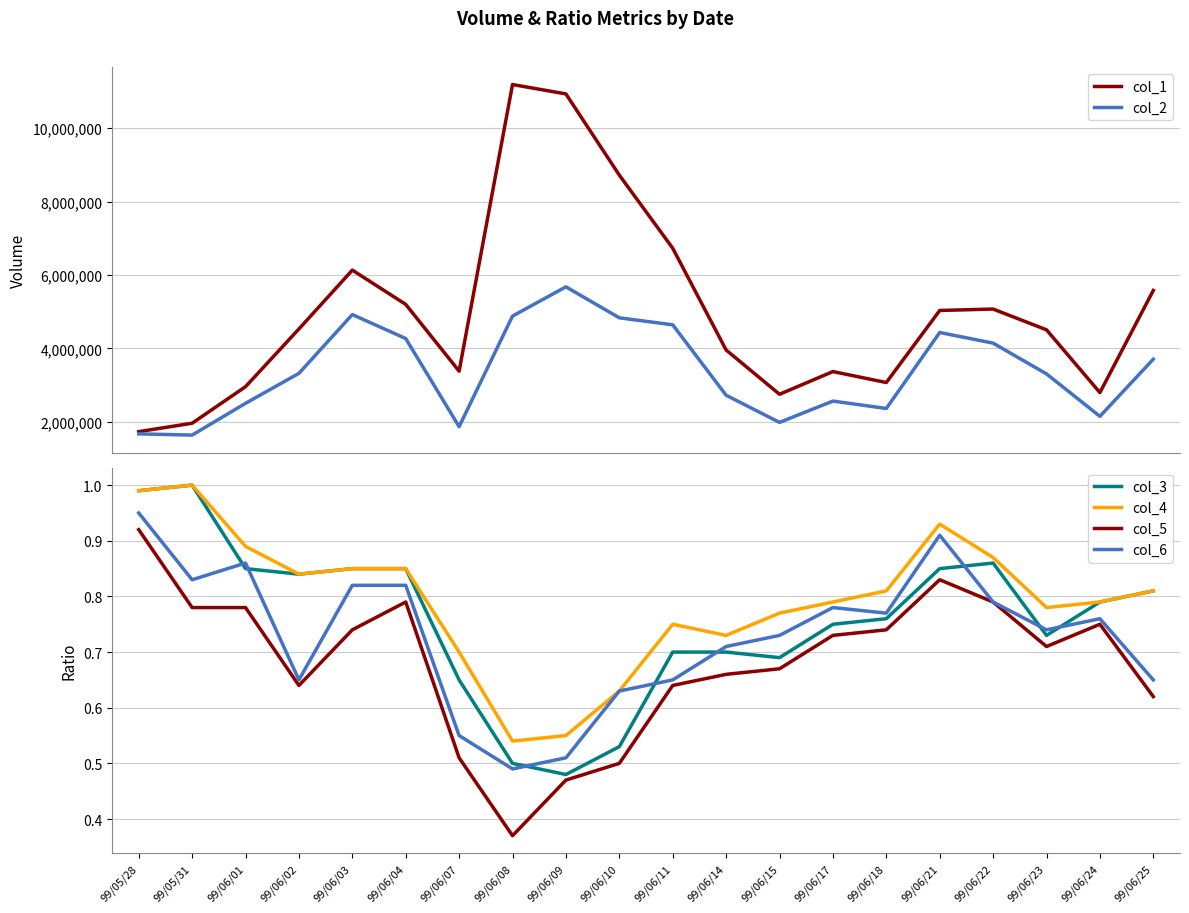

What is the lowest value of the col_1 series?

1729000